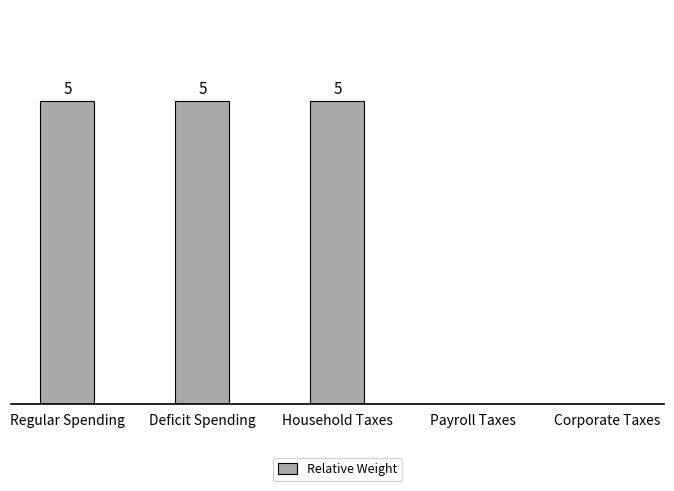

Which has a higher value, Payroll Taxes or Household Taxes?

Household Taxes